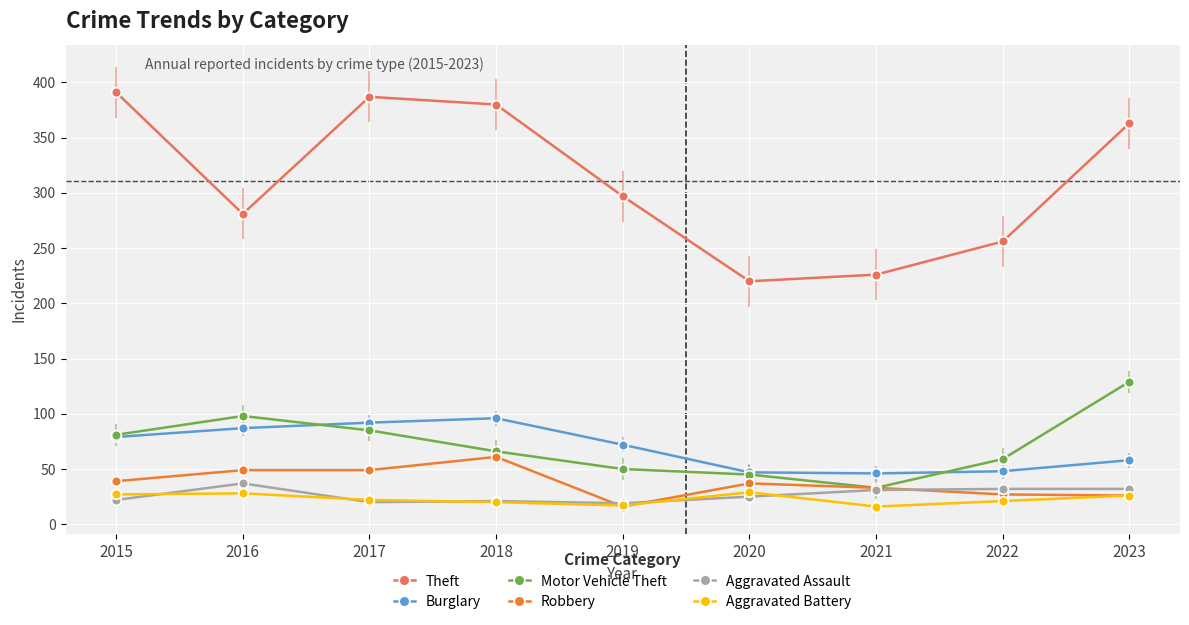

The value of Aggravated Assault at 2023 is 8. True or false?

False